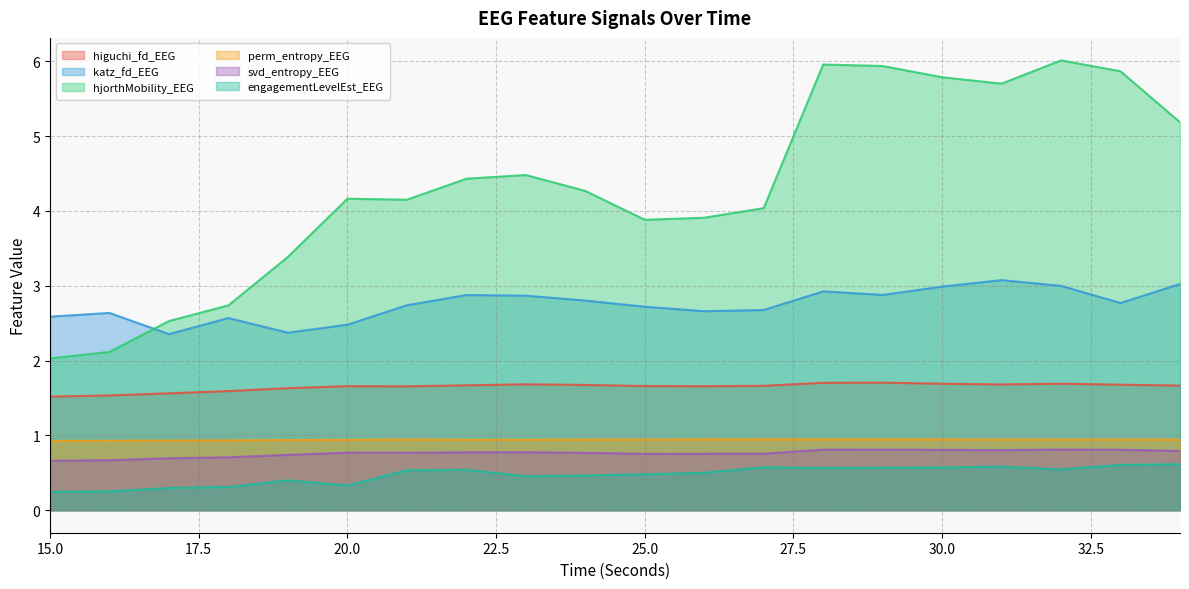

True or false: svd_entropy_EEG and higuchi_fd_EEG intersect in this chart.

False